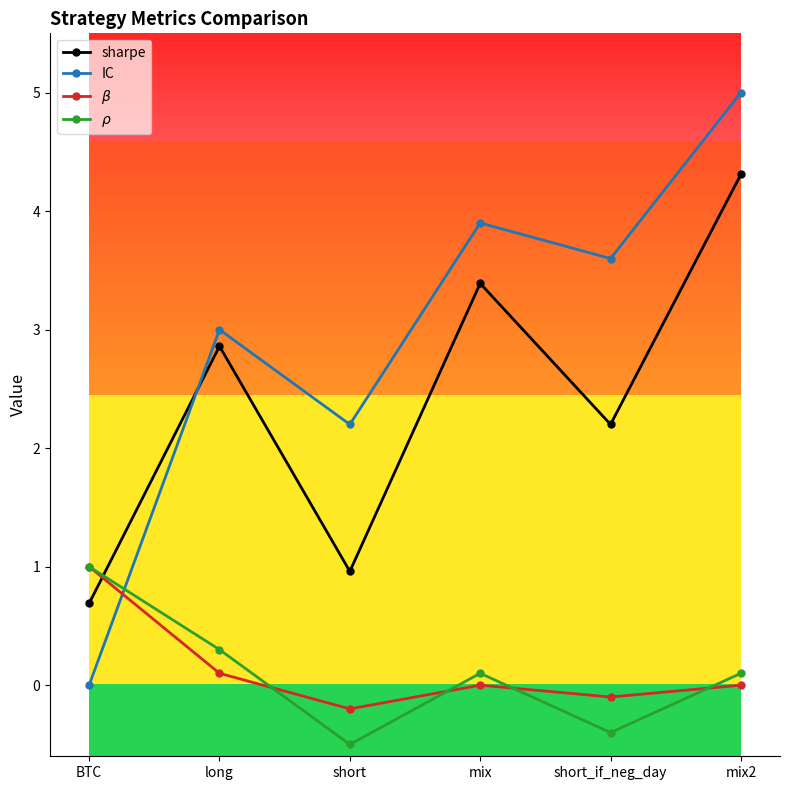

What are all the series names shown in the legend?

sharpe, IC, $\beta$, $\rho$